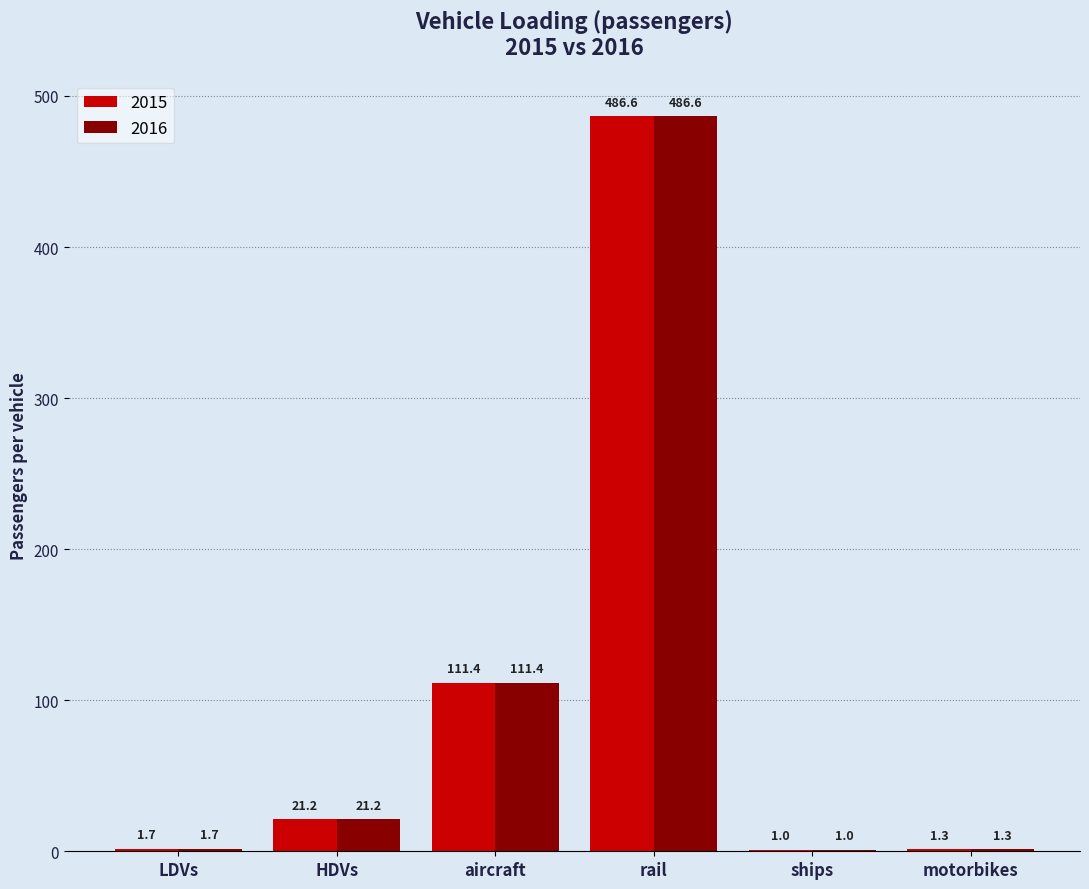

At which label does 2015 reach its peak?

rail